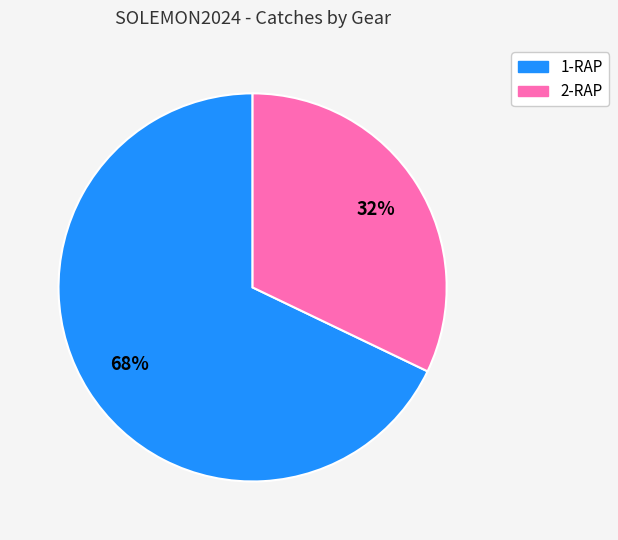

Rank the categories by value from highest to lowest.

1-RAP, 2-RAP